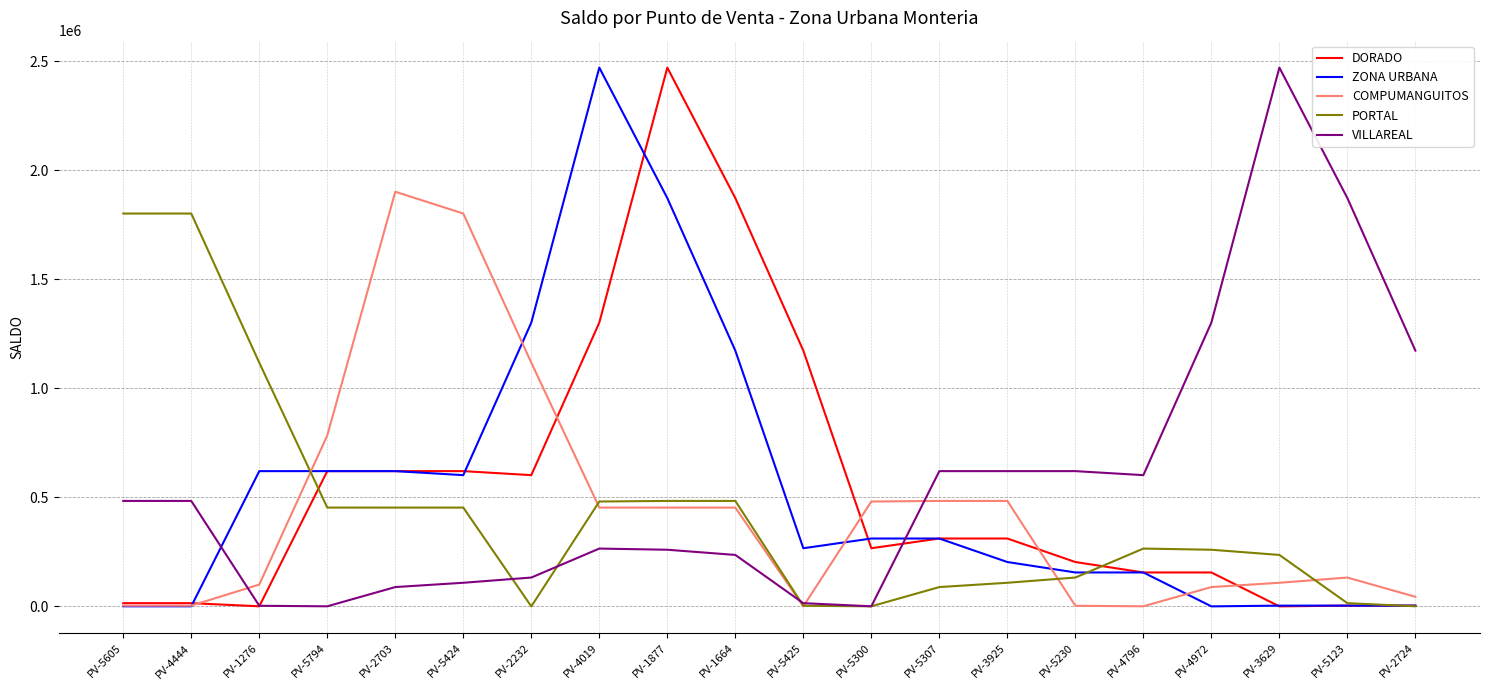

Is the value of DORADO at PV-1877 greater than the value of COMPUMANGUITOS at PV-5794?

Yes